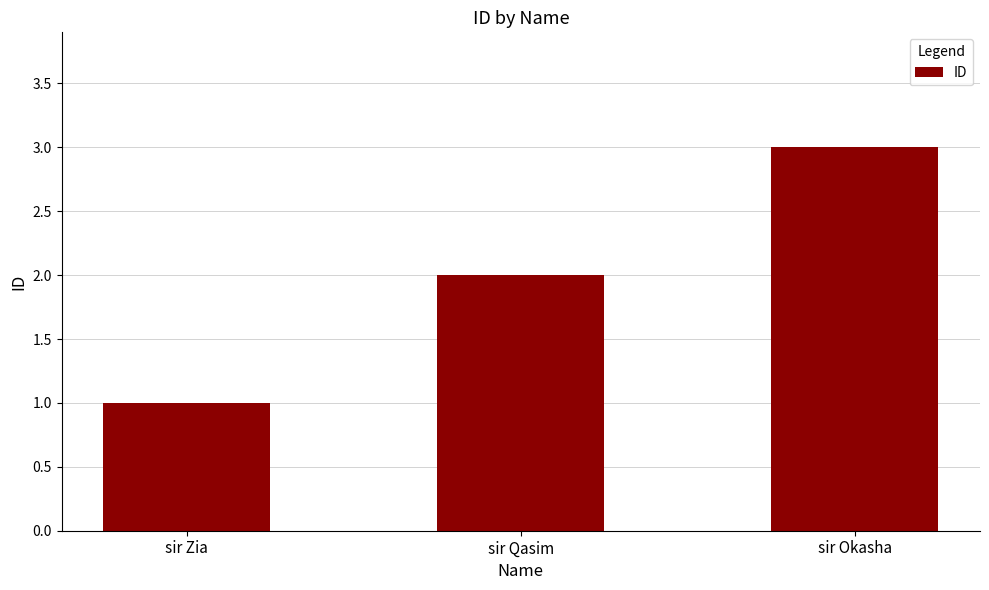

What is the sum of all values?

6